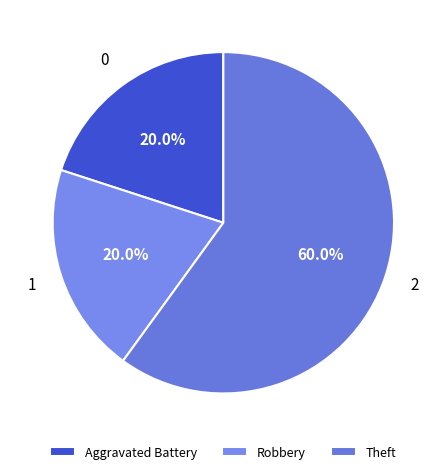

The Robbery slice represents 13% of the pie. True or false?

False